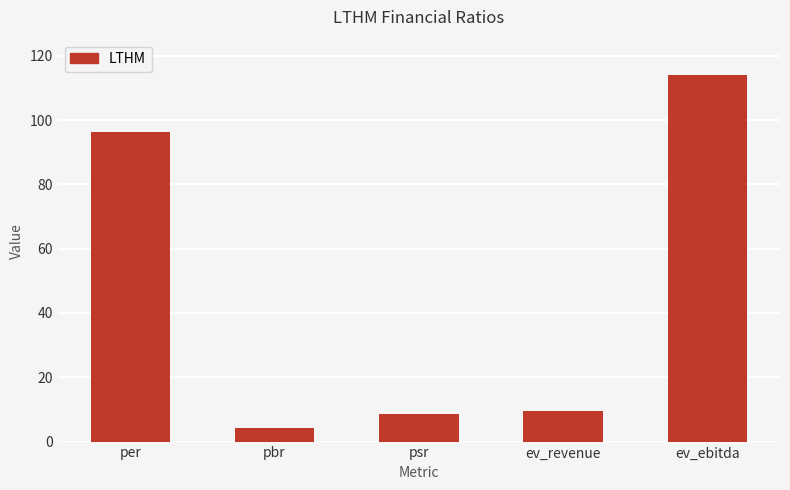

What is the change in value from per to psr?

-87.7